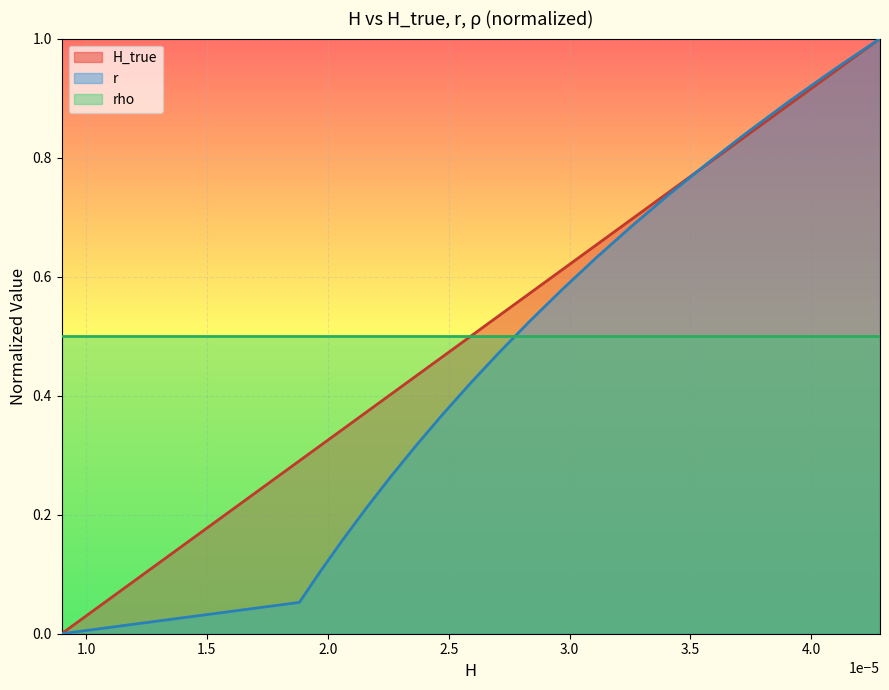

Which series ends up on top after the final intersection of H and H_true?

H_true